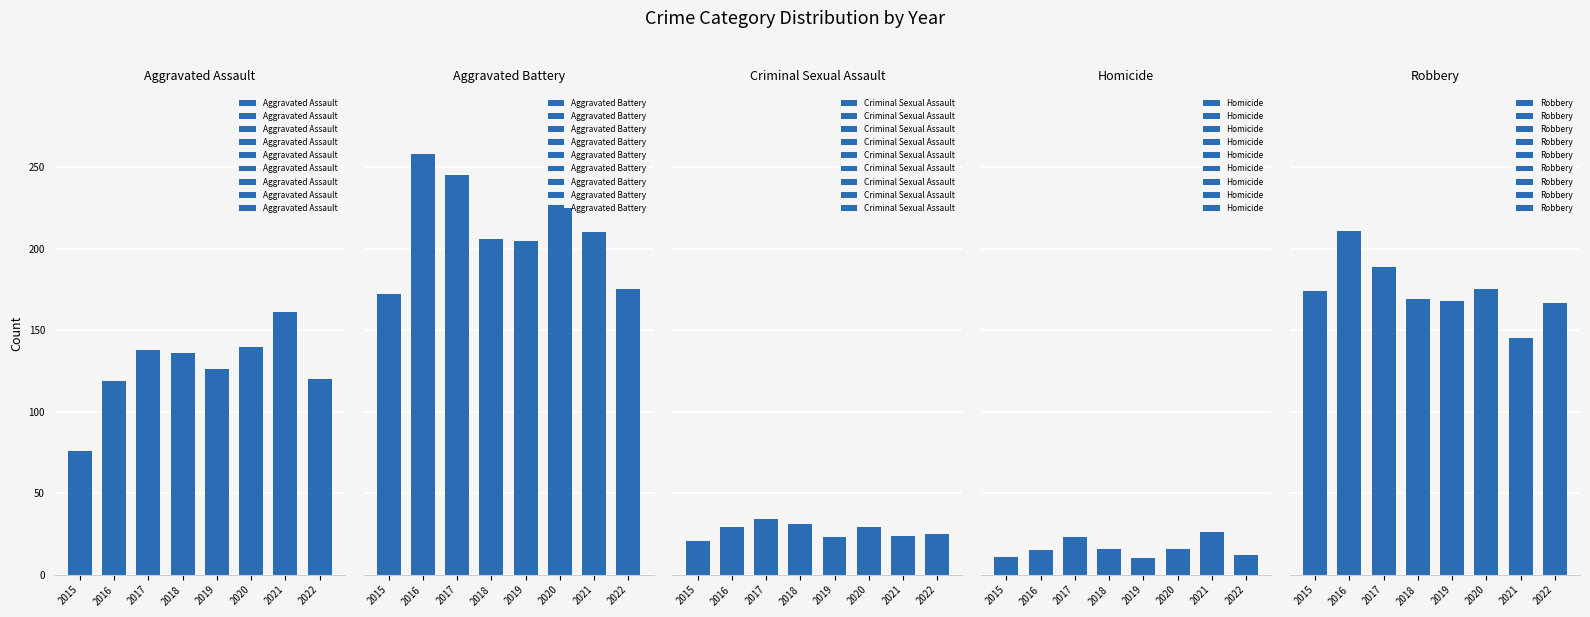

Is the value of Homicide at 2016 greater than the value of Criminal Sexual Assault at 2017?

No